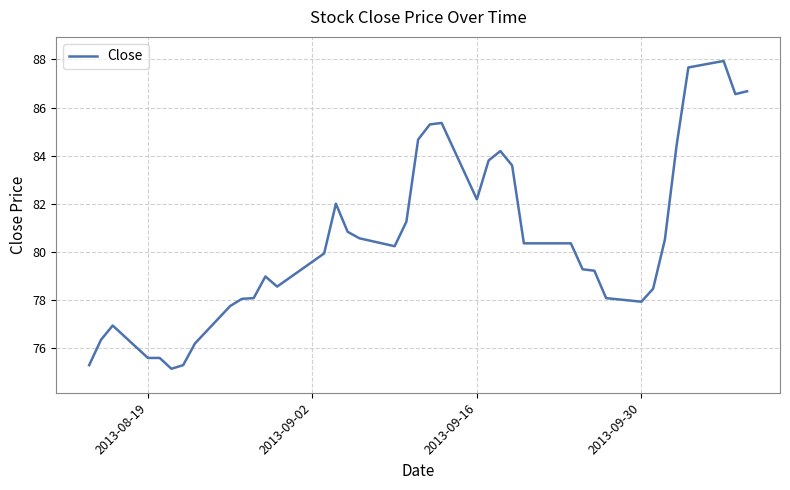

What is the minimum value shown in the chart?

75.1